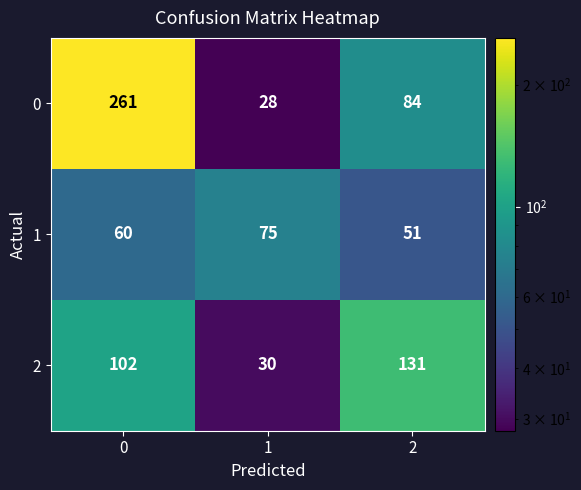

What is the spread (max minus min) of values at 2?

80